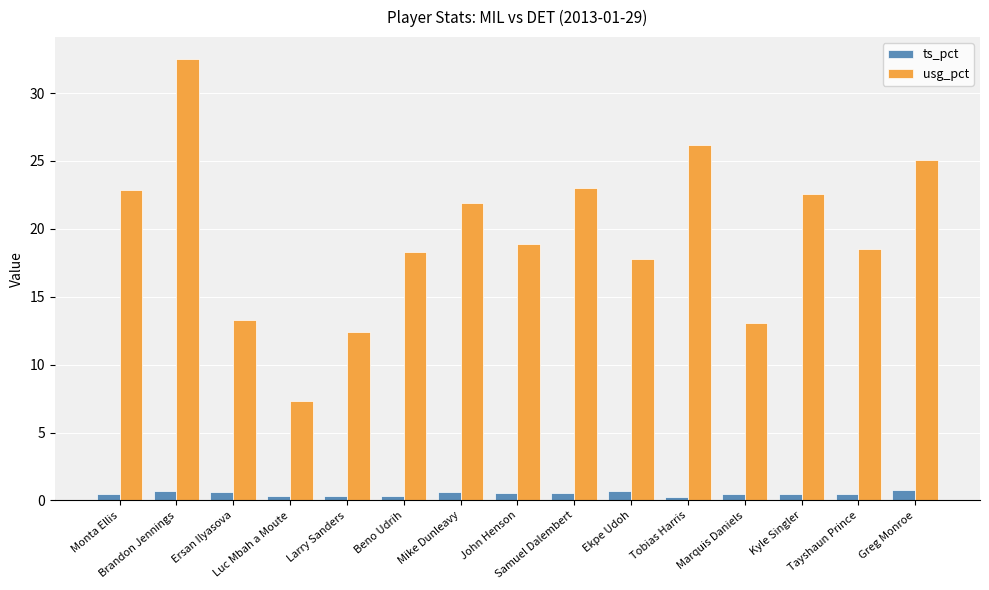

At which label is usg_pct closest to 19?

John Henson